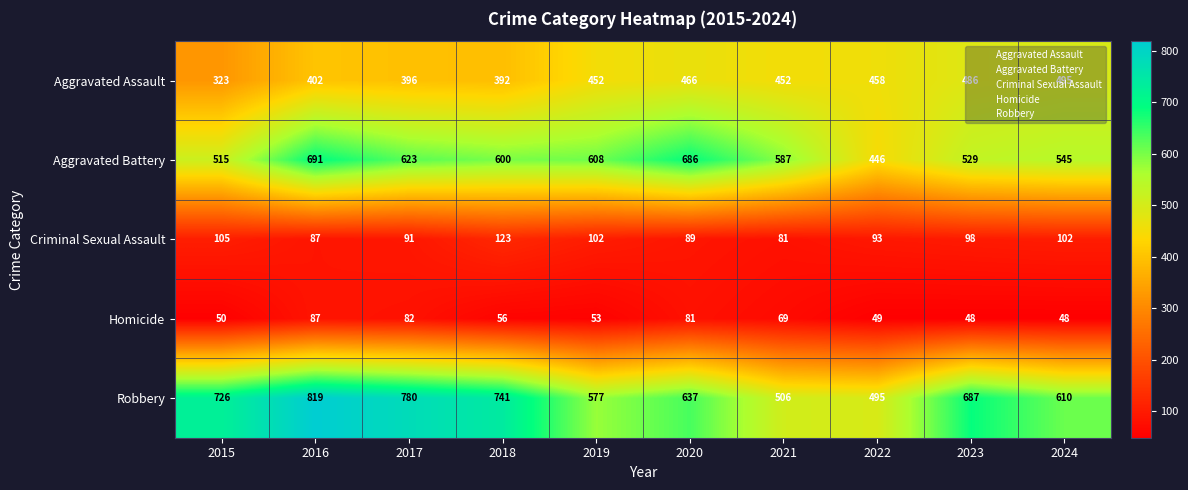

List the series in order of their peak value, lowest first.

Homicide, Criminal Sexual Assault, Aggravated Assault, Aggravated Battery, Robbery